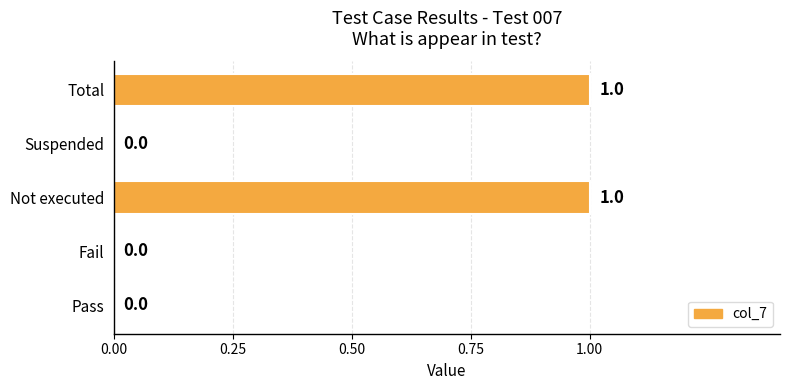

How many data points are above 0?

2